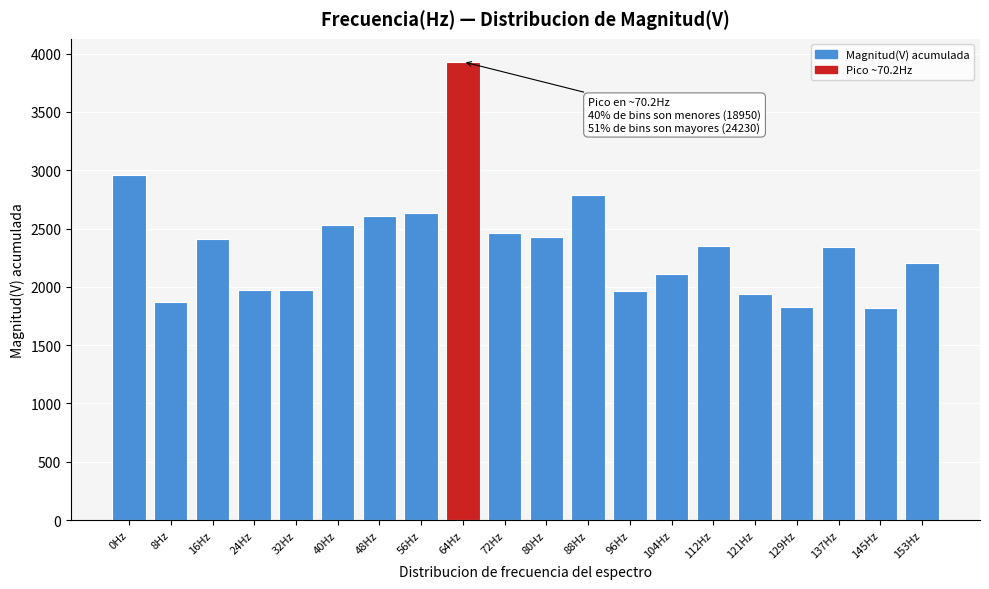

What is the label of the 14th bar from the right?

48Hz